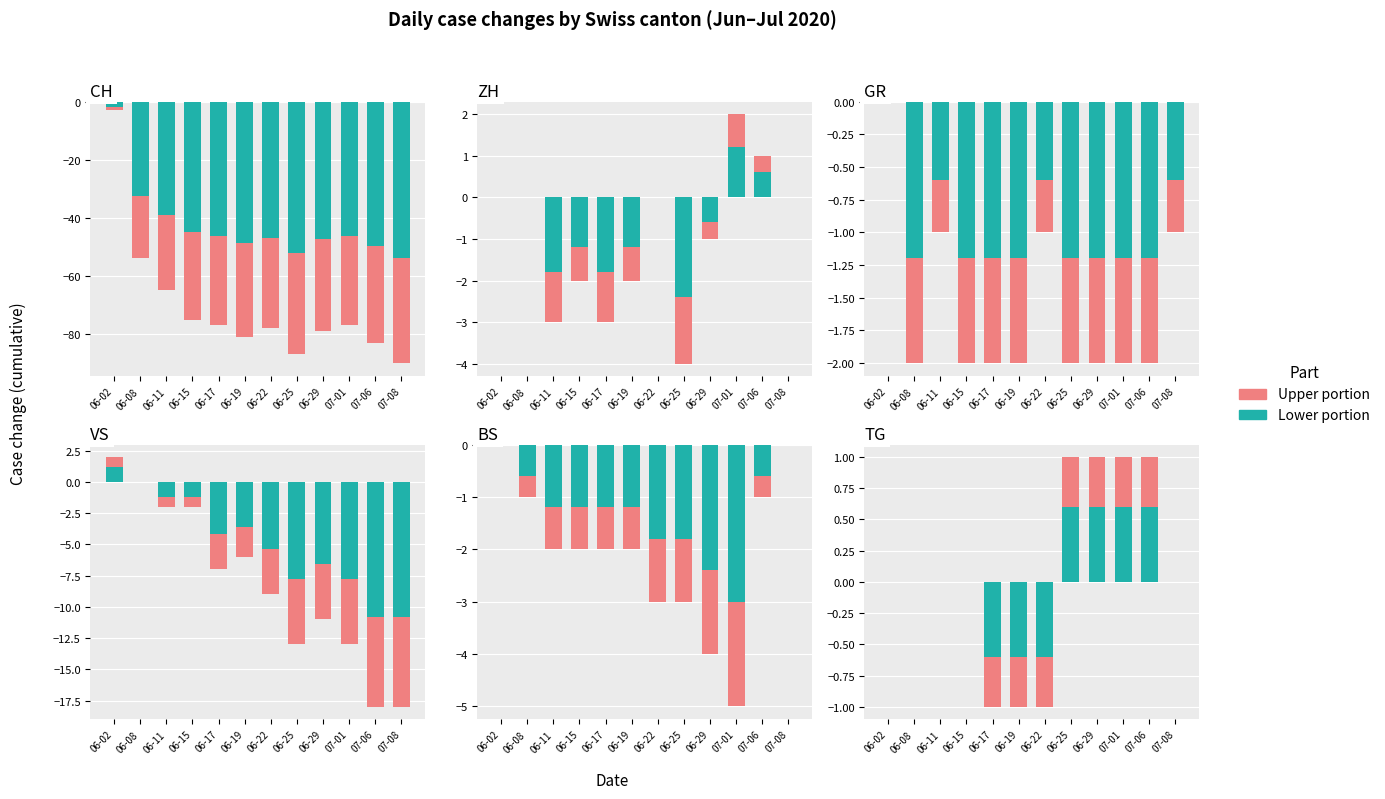

Which series has the largest total across all categories?

Lower portion